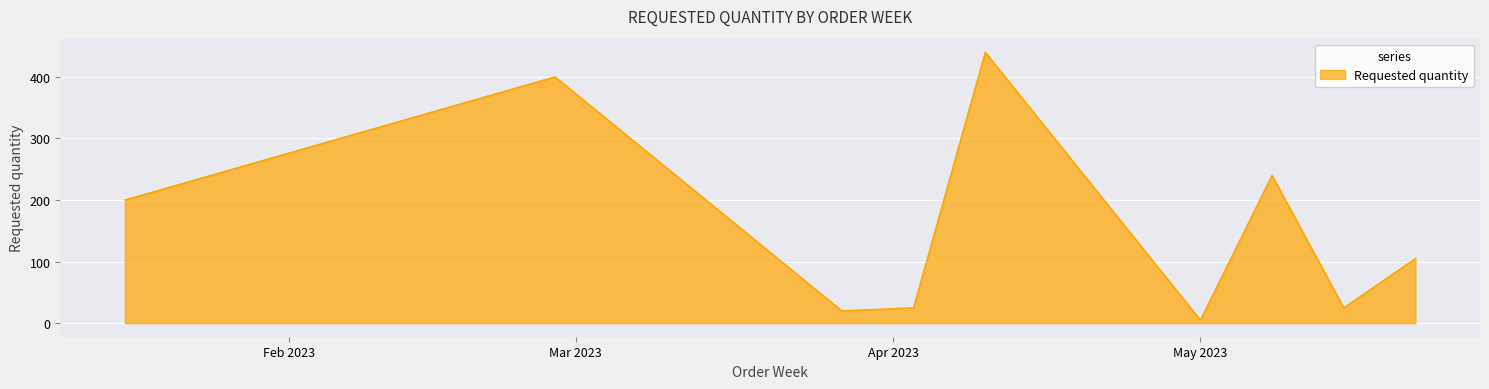

What is the difference between the maximum and minimum values?

435